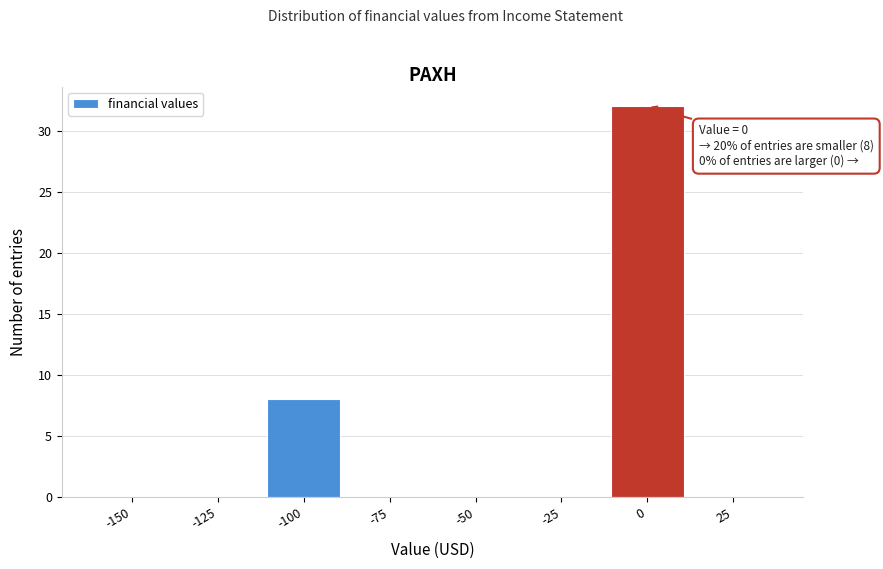

Reading left to right, list all the values displayed in this chart.

-150=0	-125=0	-100=8	-75=0	-50=0	-25=0	0=32	25=0